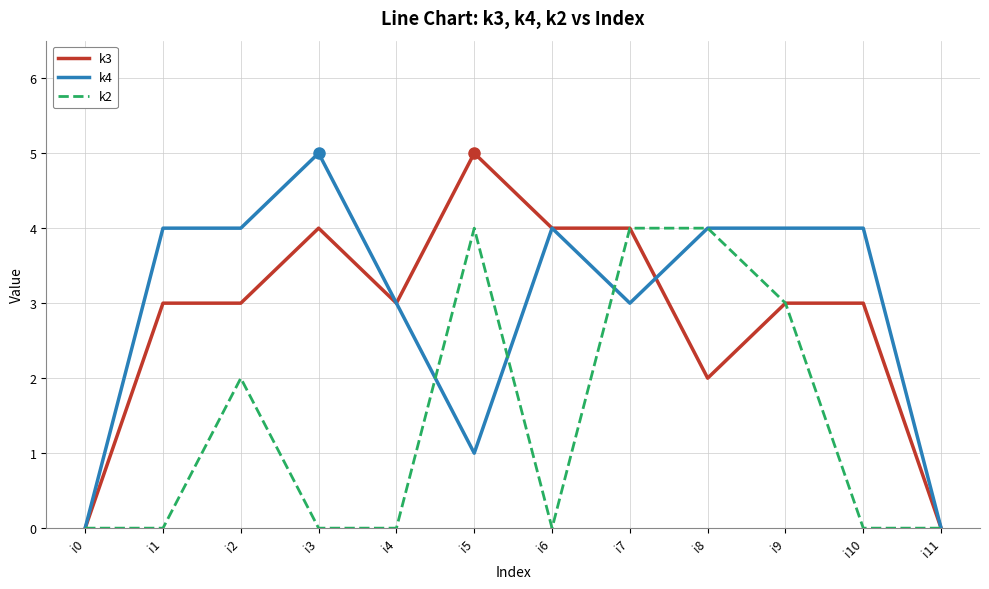

The k4 series shows 4 at i8. True or false?

True